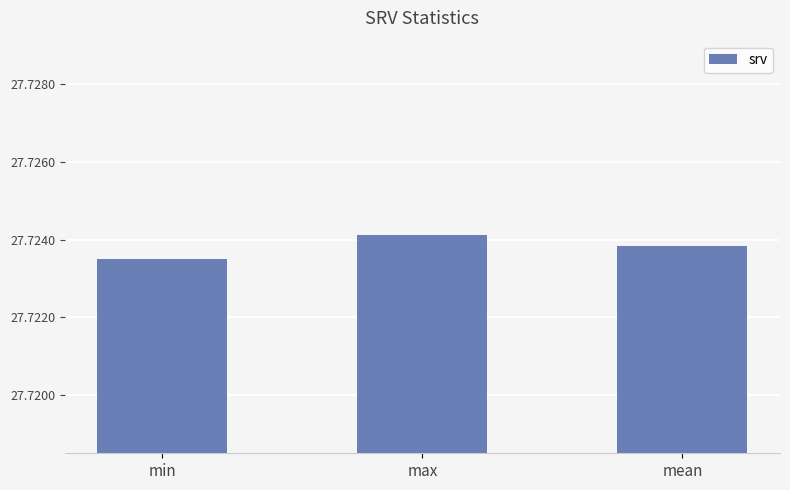

What is the label of the 3rd bar from the right?

min